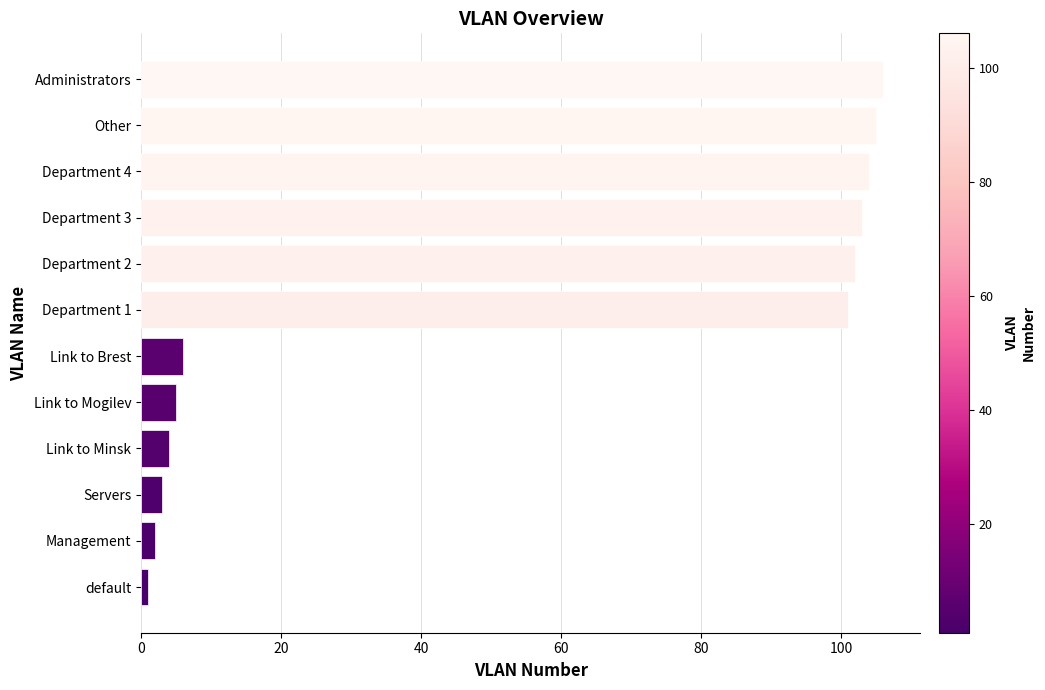

Reading bottom to top, list all the values displayed in this chart.

1	2	3	4	5	6	101	102	103	104	105	106